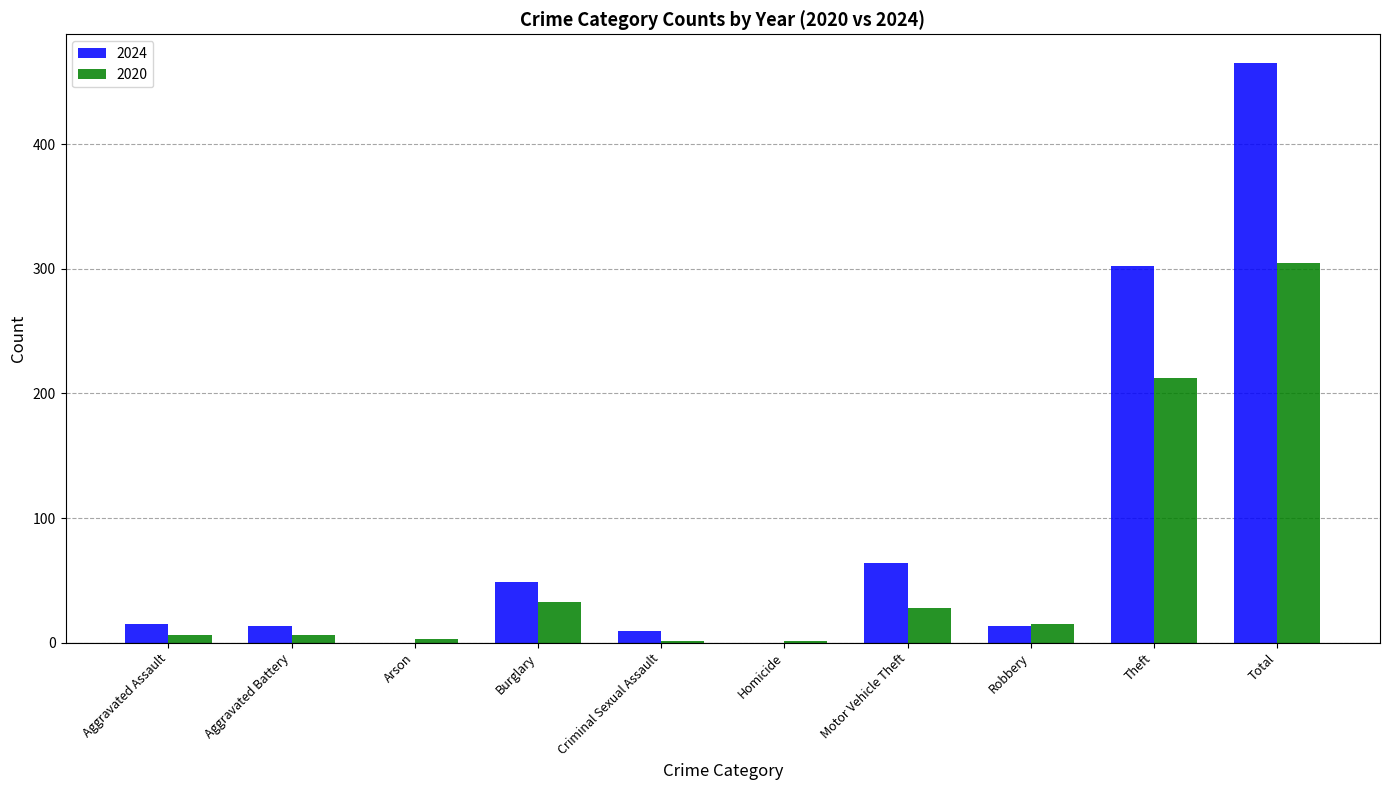

What are all the series names shown in the legend?

2024, 2020